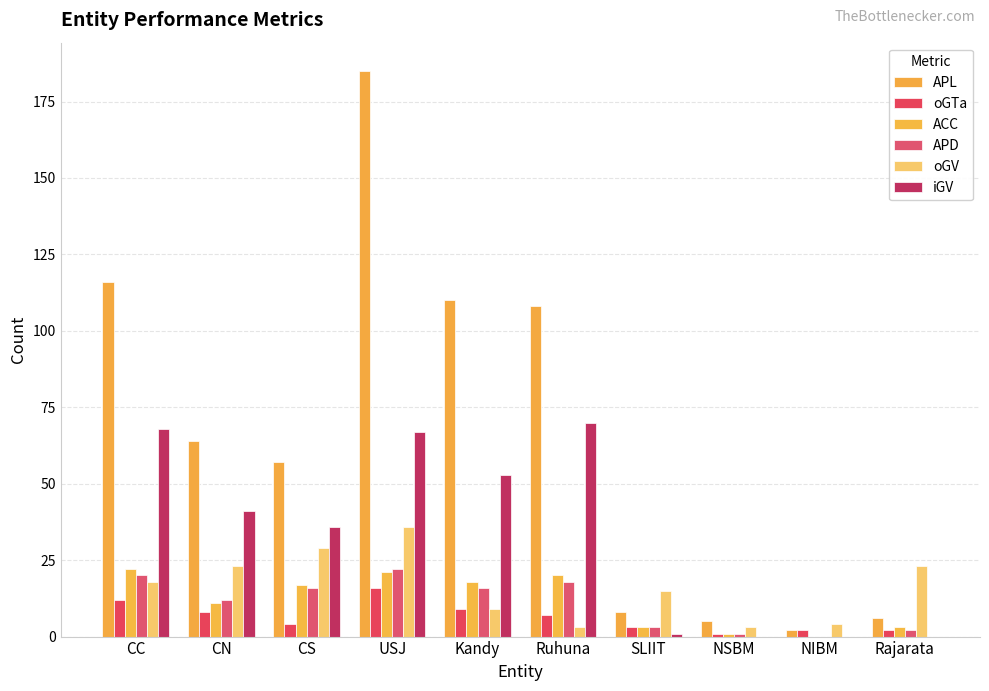

How many groups of bars are there?

10